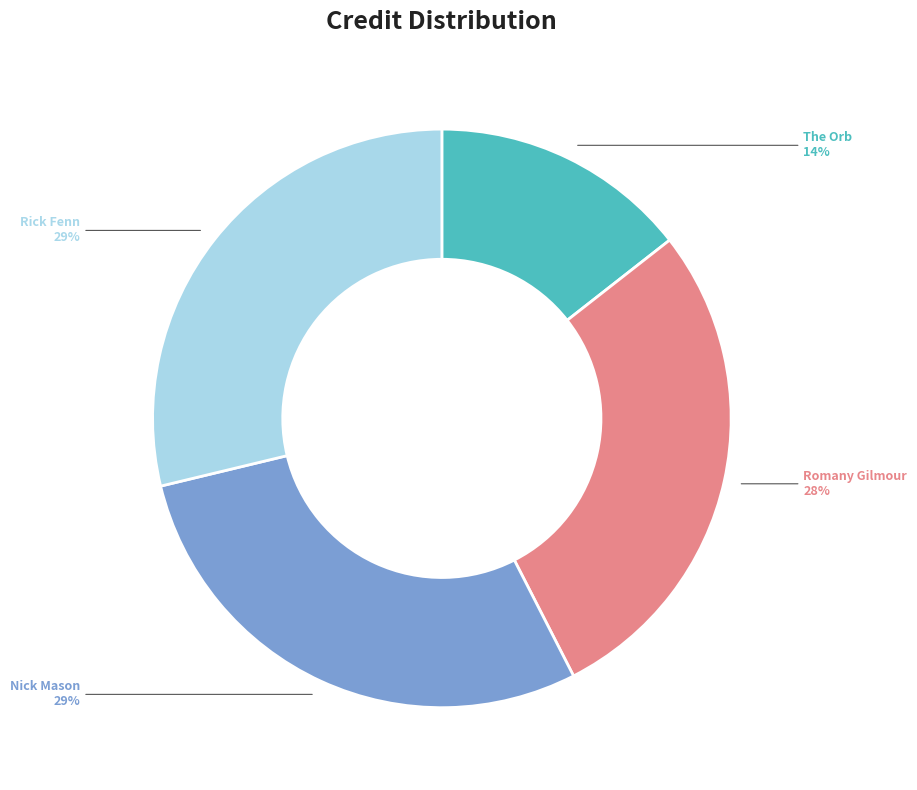

What is the smallest slice in the pie chart?

The Orb